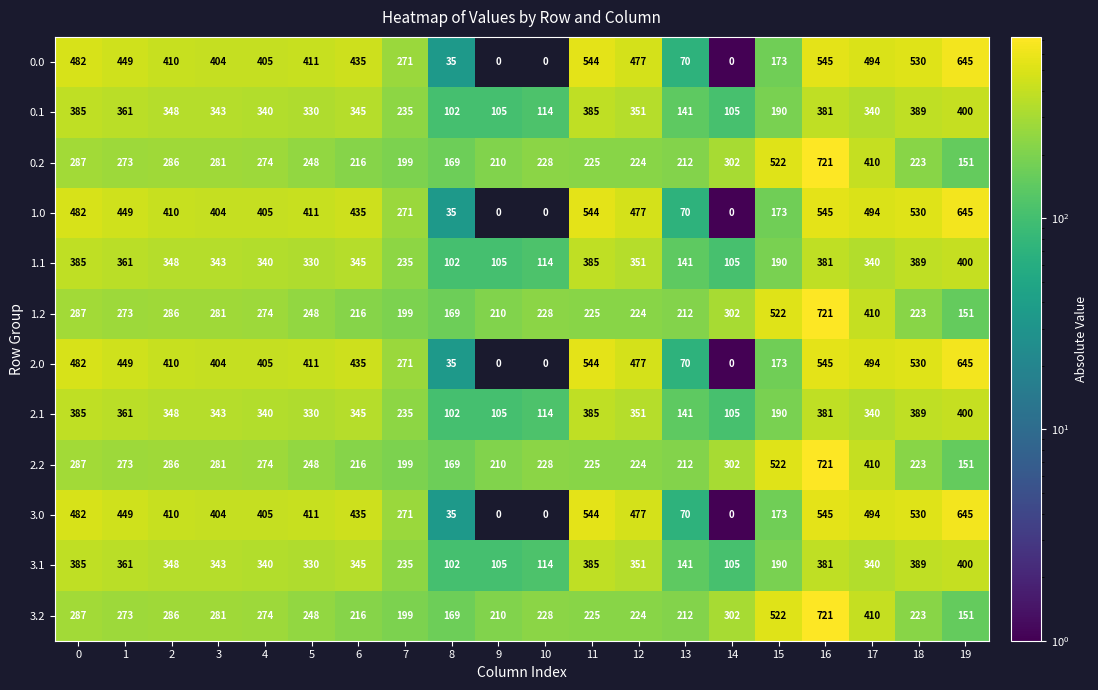

What is the difference between the 3.2 values at 9 and 7?

11